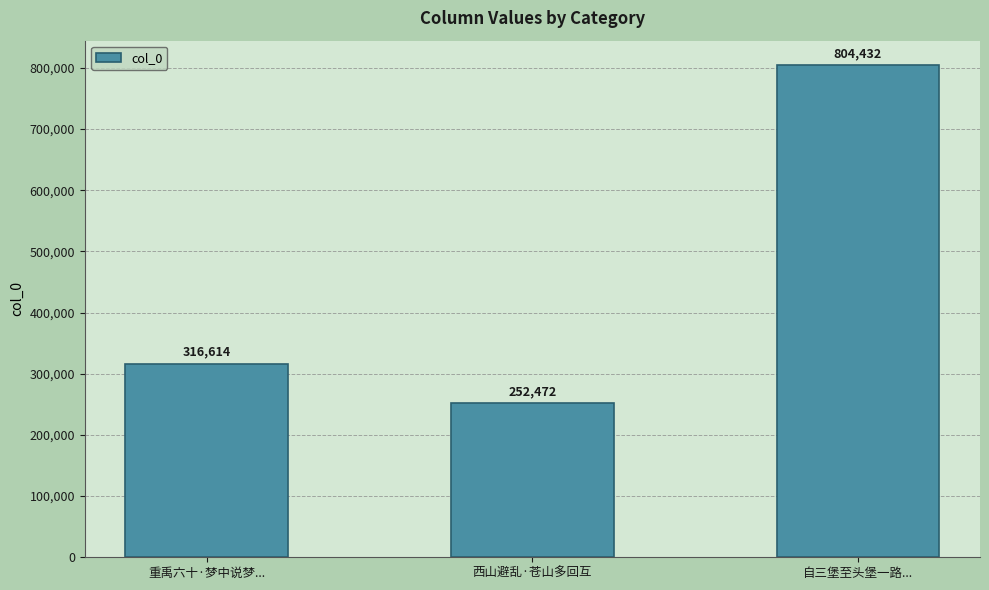

Where is the data nearest to the value 528452?

重禹六十·梦中说梦...